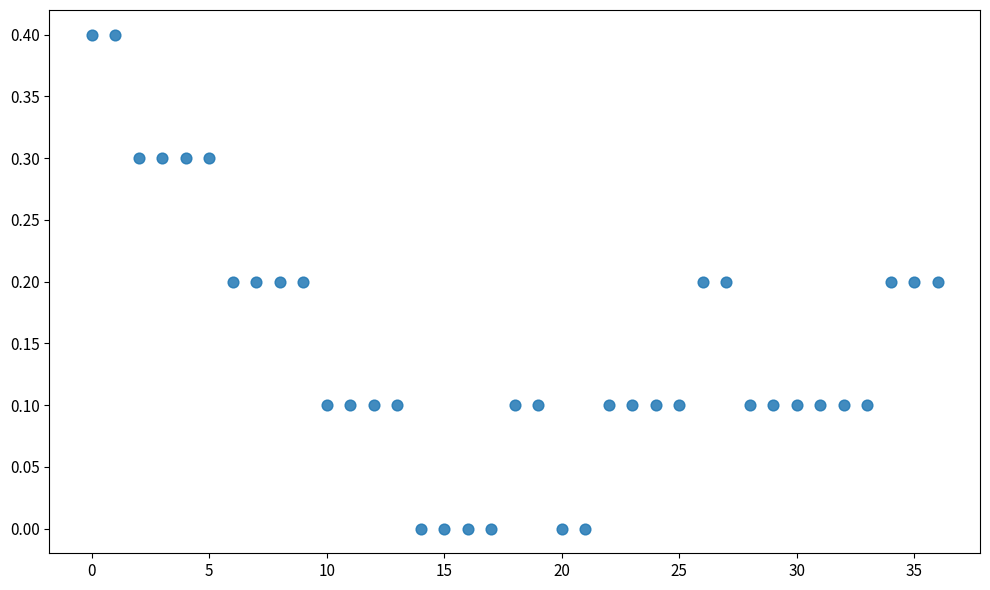

How many data points are displayed?

37